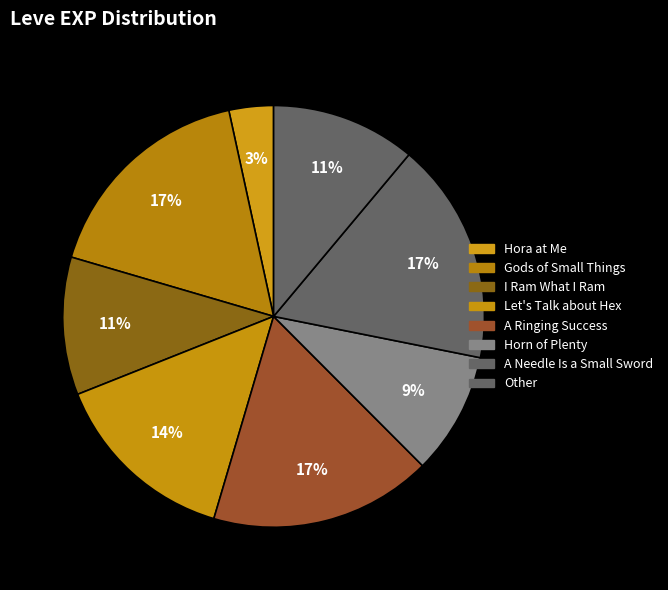

Which slice is the largest?

Gods of Small Things